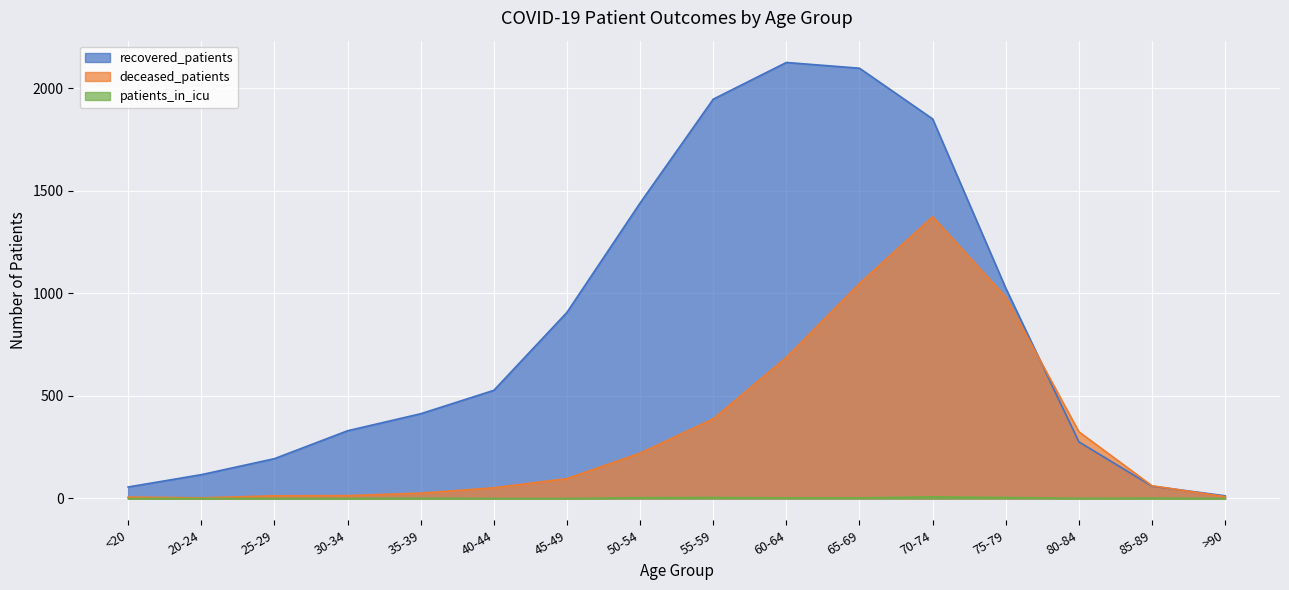

What is the average value of the deceased_patients series?

332